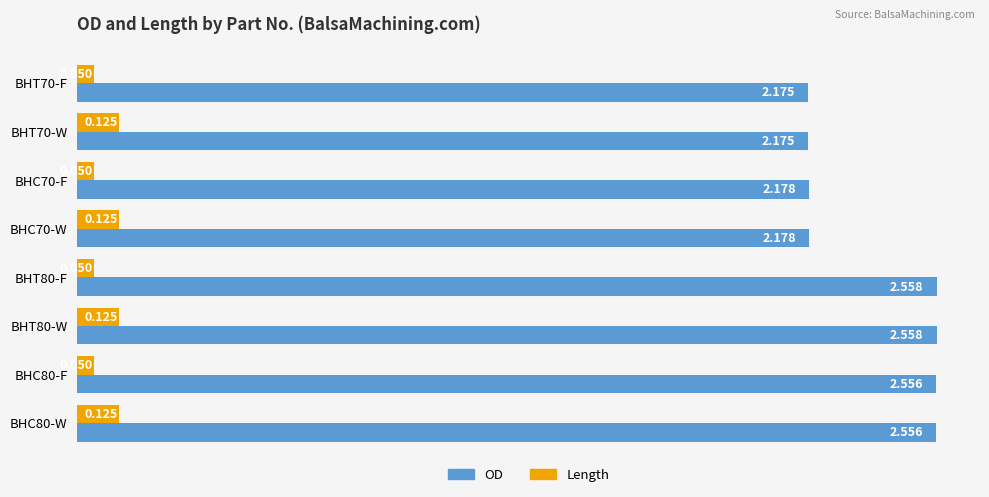

Which series has the largest total across all categories?

OD